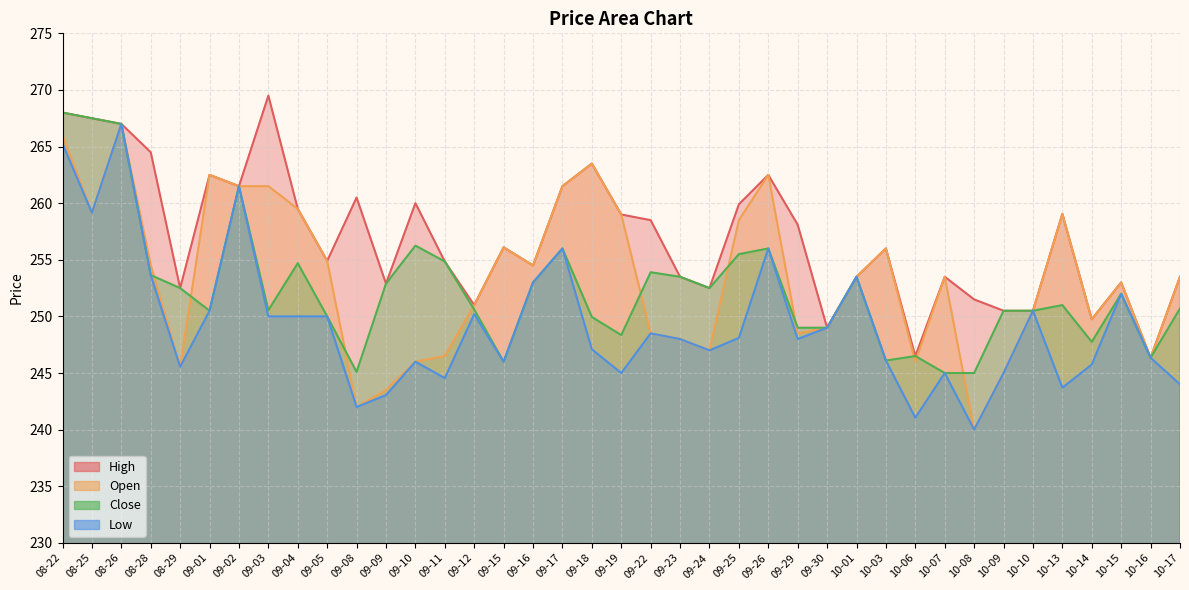

True or false: High and Open intersect in this chart.

False